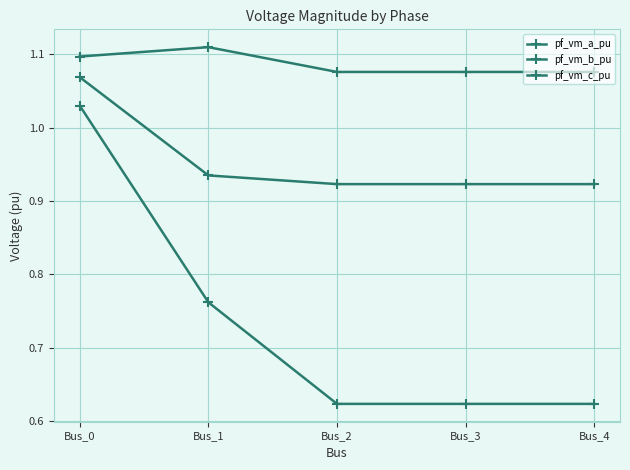

How many data points does each series have?

5